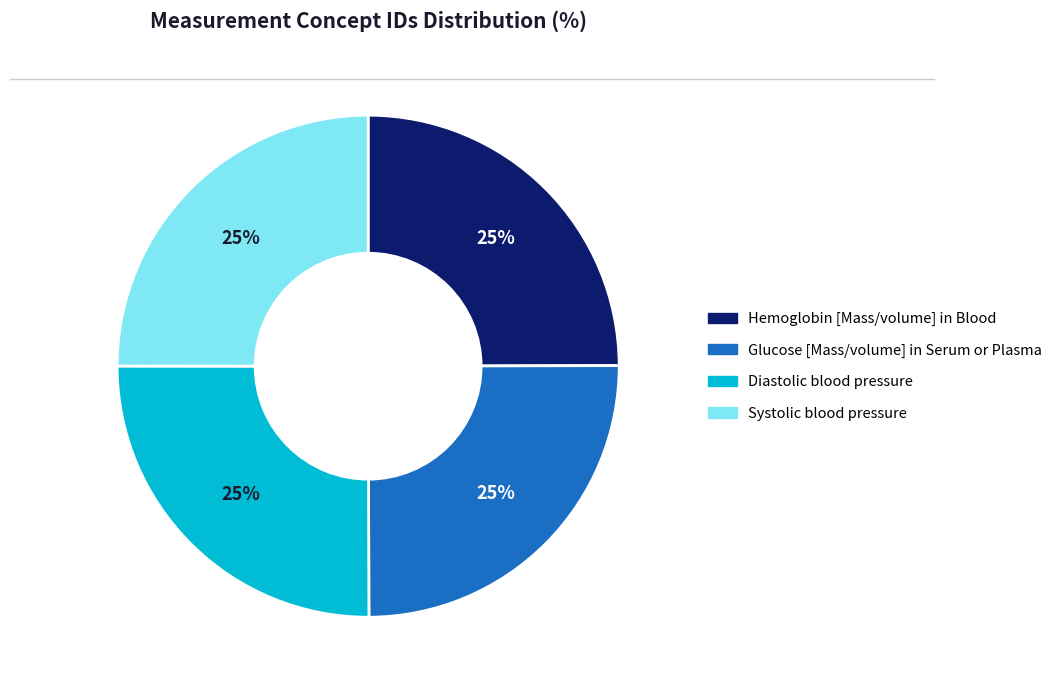

Is it true that Hemoglobin [Mass/volume] in Blood is 17% of the pie?

False